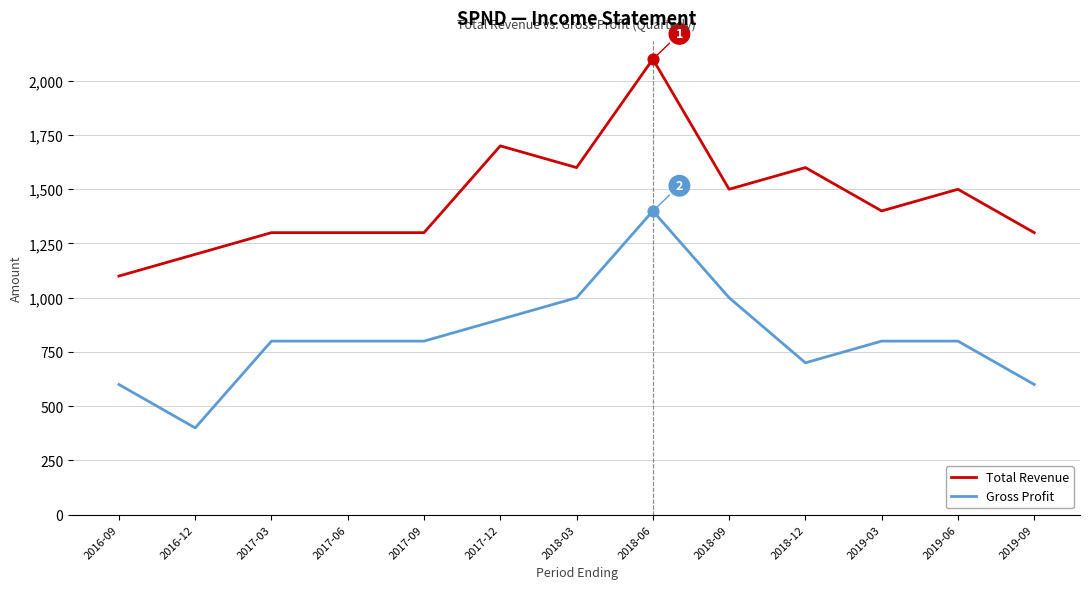

What is the difference between the highest and lowest values at 2018-09?

500